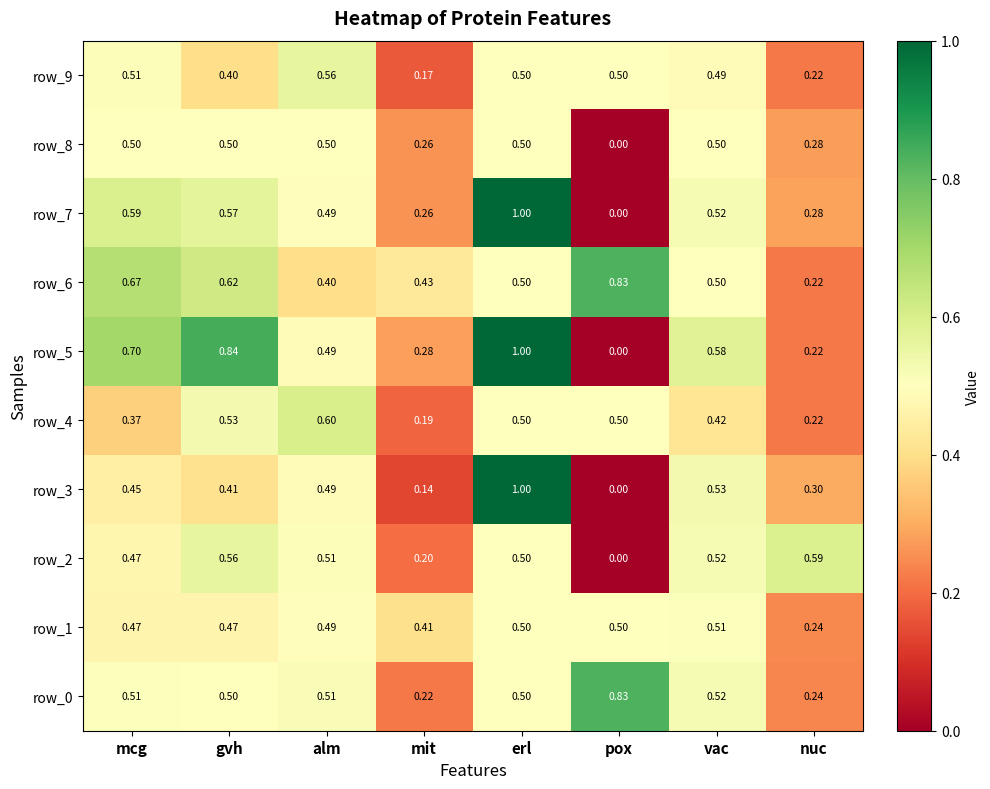

Is it true that row_5 equals 0.3 at erl?

False